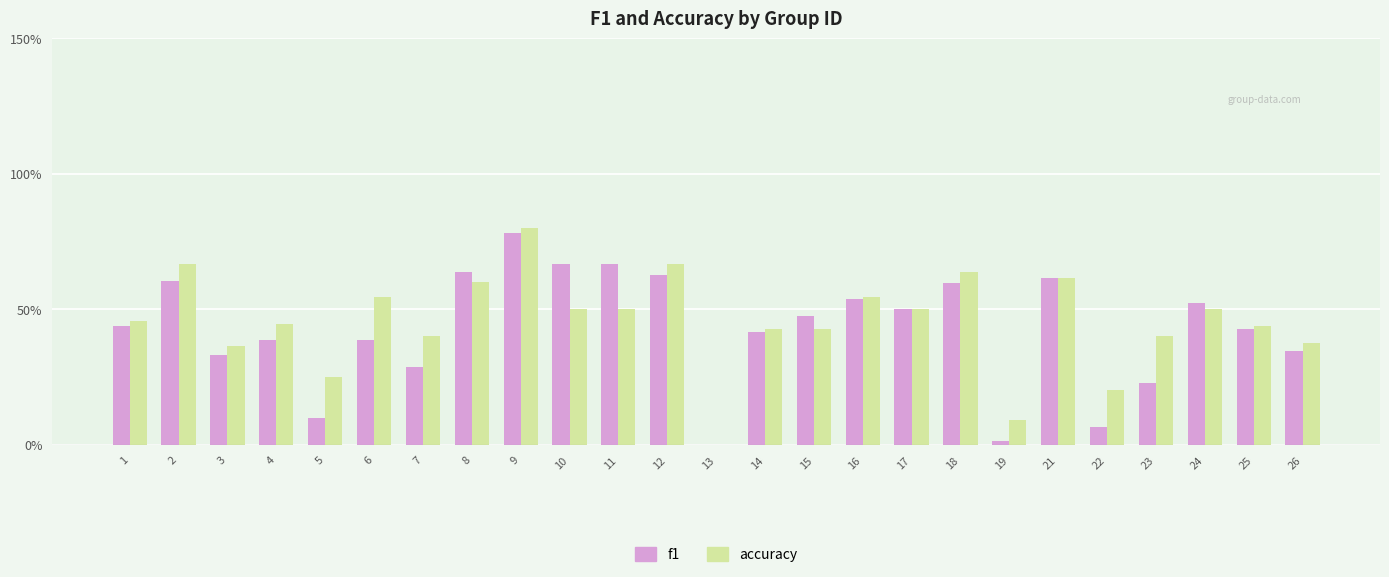

Reading right to left, transcribe all the data shown in this chart.

f1: 0.3	0.4	0.5	0.2	0.1	0.6	0.0	0.6	0.5	0.5	0.5	0.4	0.0	0.6	0.7	0.7	0.8	0.6	0.3	0.4	0.1	0.4	0.3	0.6	0.4
accuracy: 0.4	0.4	0.5	0.4	0.2	0.6	0.1	0.6	0.5	0.5	0.4	0.4	0.0	0.7	0.5	0.5	0.8	0.6	0.4	0.5	0.2	0.4	0.4	0.7	0.5